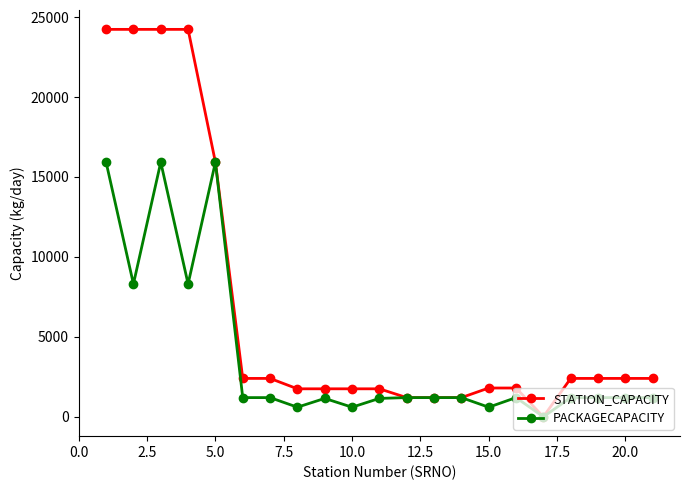

Which series has the largest range (max minus min)?

STATION_CAPACITY